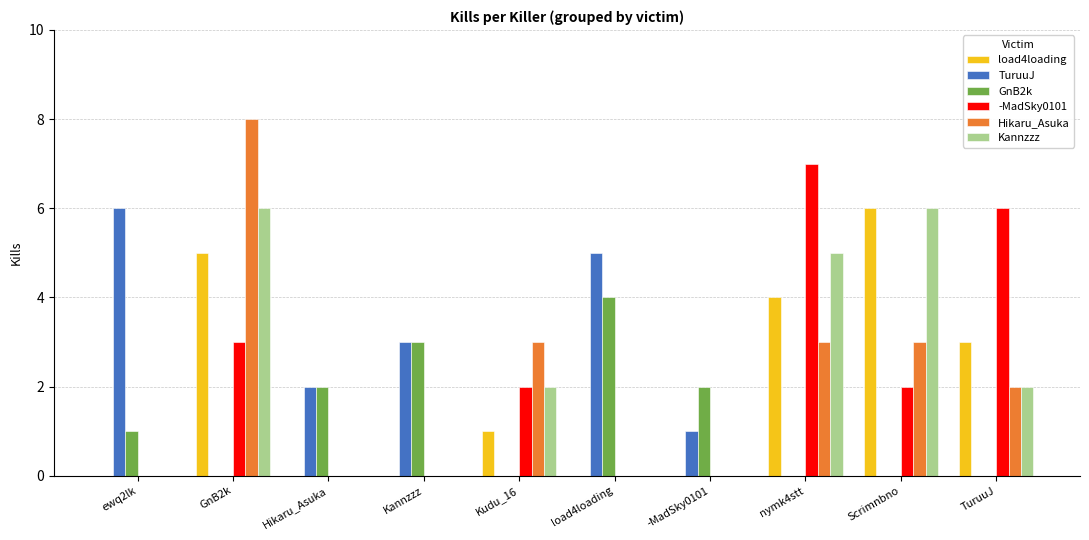

What is the sum of all TuruuJ values?

17